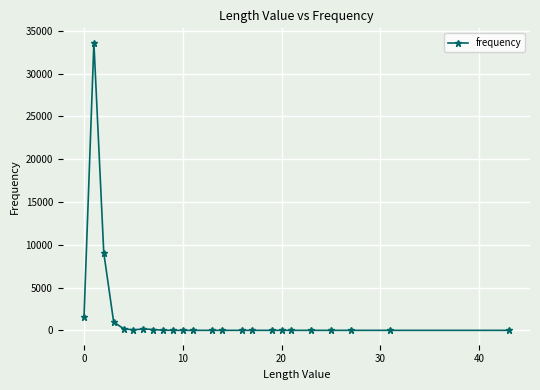

What is the average value?

1907